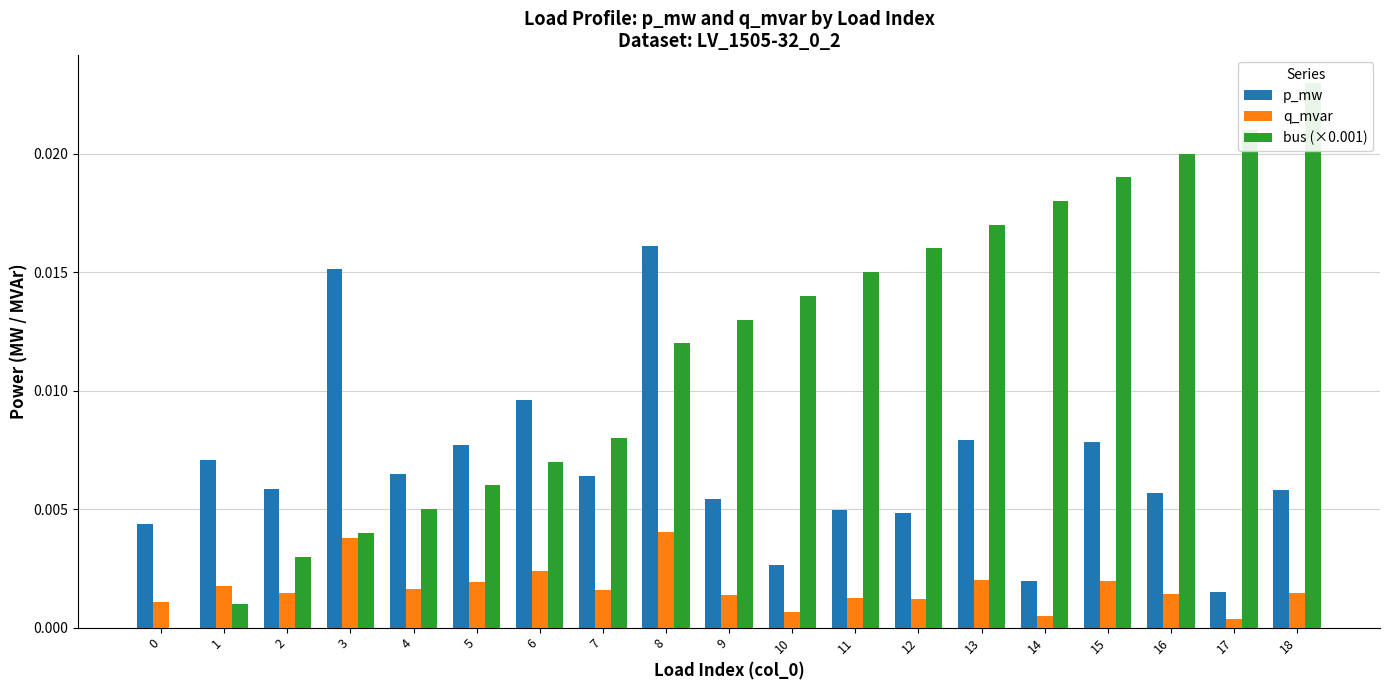

At 17, list the series in order from smallest to largest.

q_mvar, p_mw, bus (×0.001)